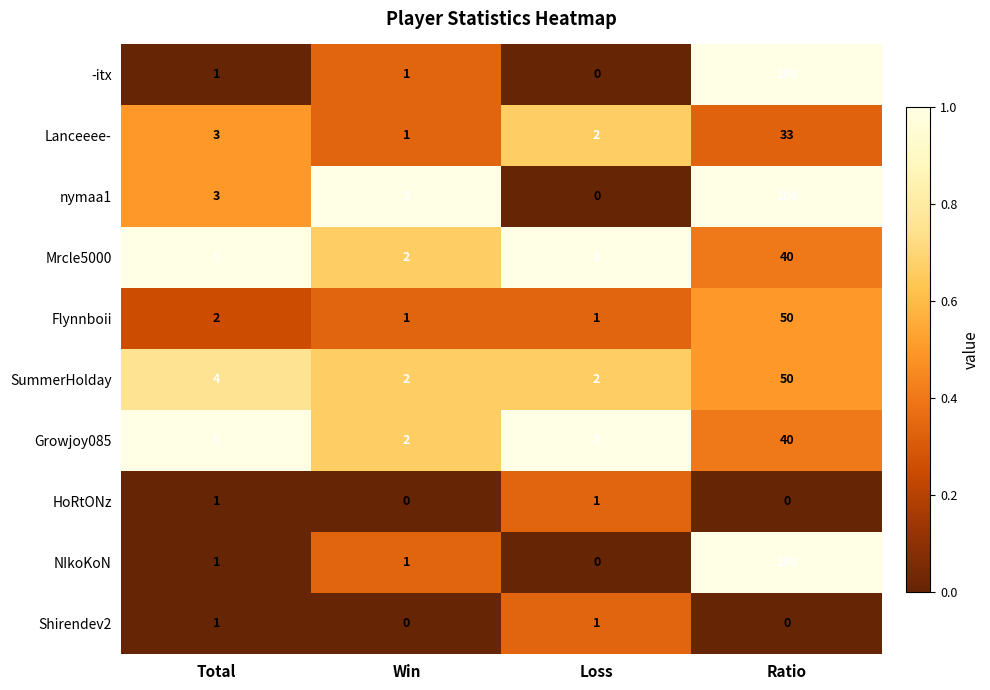

List the labels in order of Mrcle5000 value, smallest first.

Win, Loss, Total, Ratio